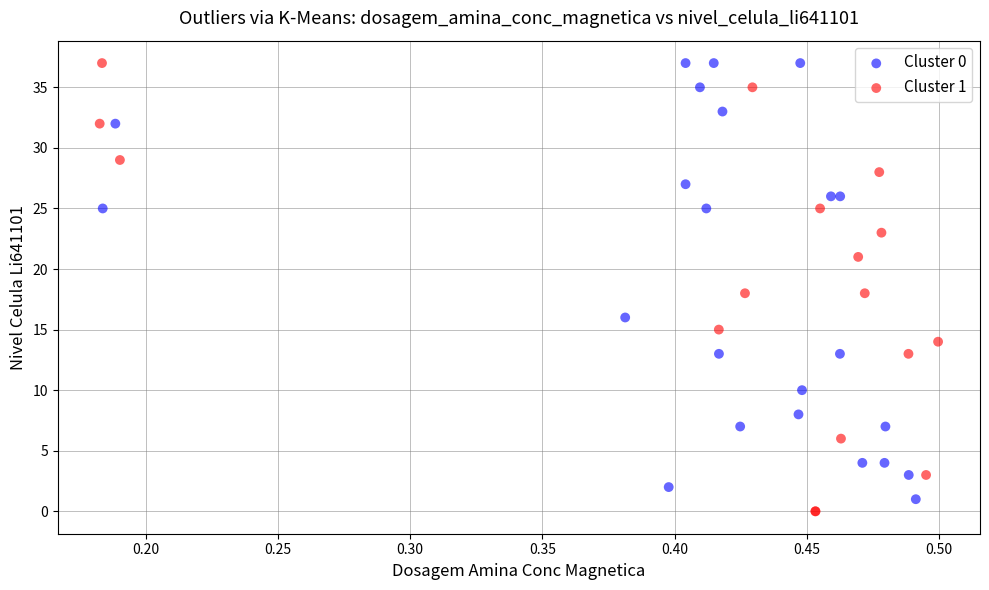

What are all the series names shown in the legend?

Cluster 0, Cluster 1